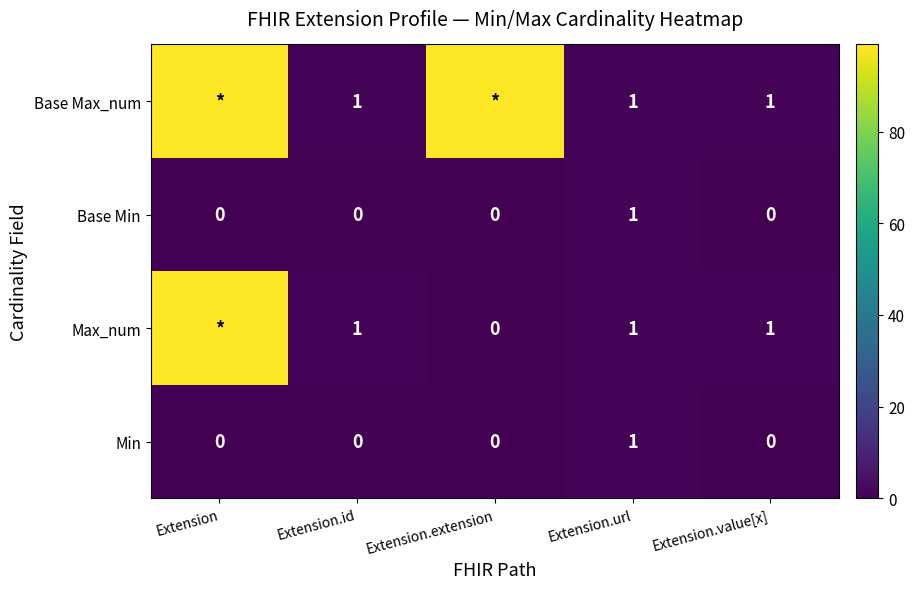

True or false: Base Max_num has a value of 2 at Extension.value[x].

False